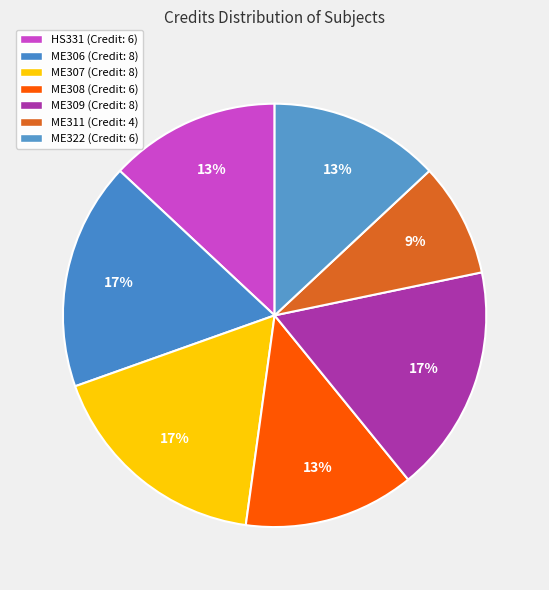

Count the number of slices in the pie.

7